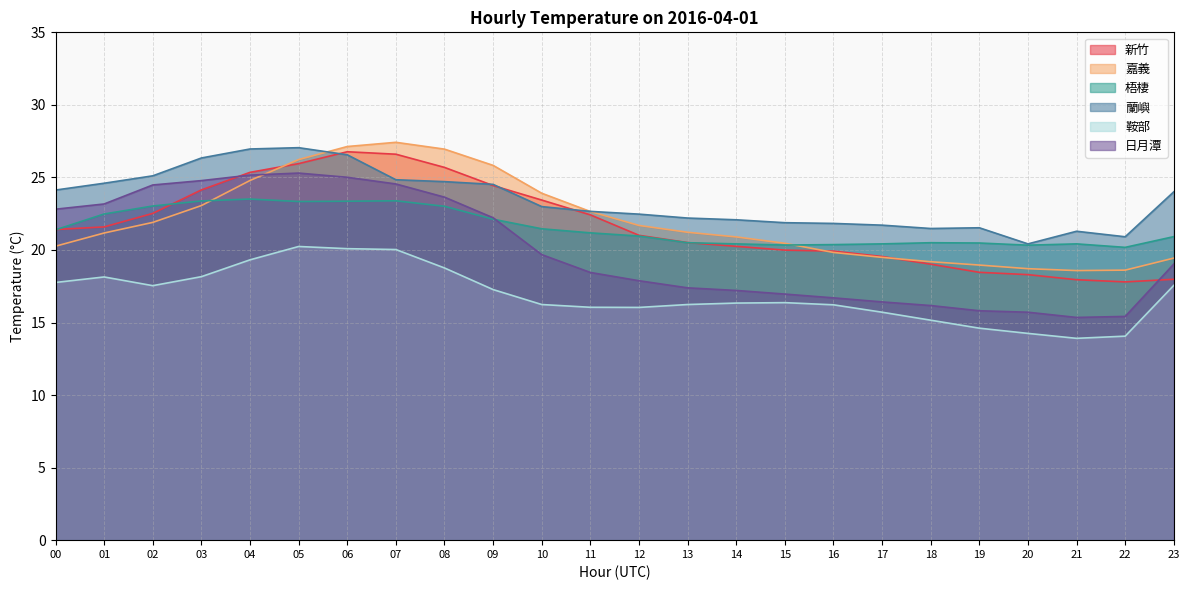

Which has a higher value, 07 or 05?

07